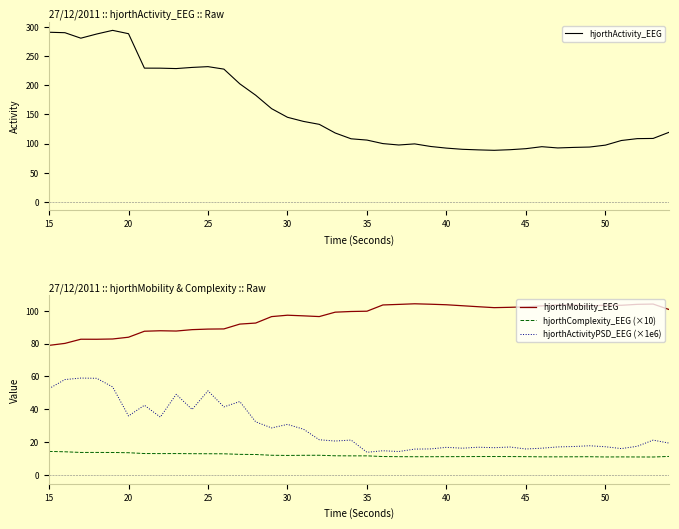

Is it true that hjorthActivityPSD_EEG (×1e6) equals 52.6 at 15?

True